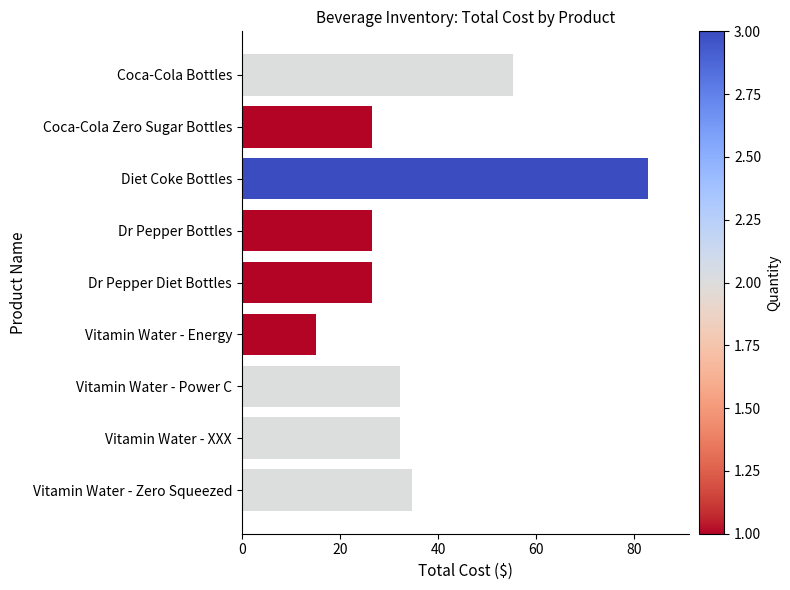

What is the average value?

36.8